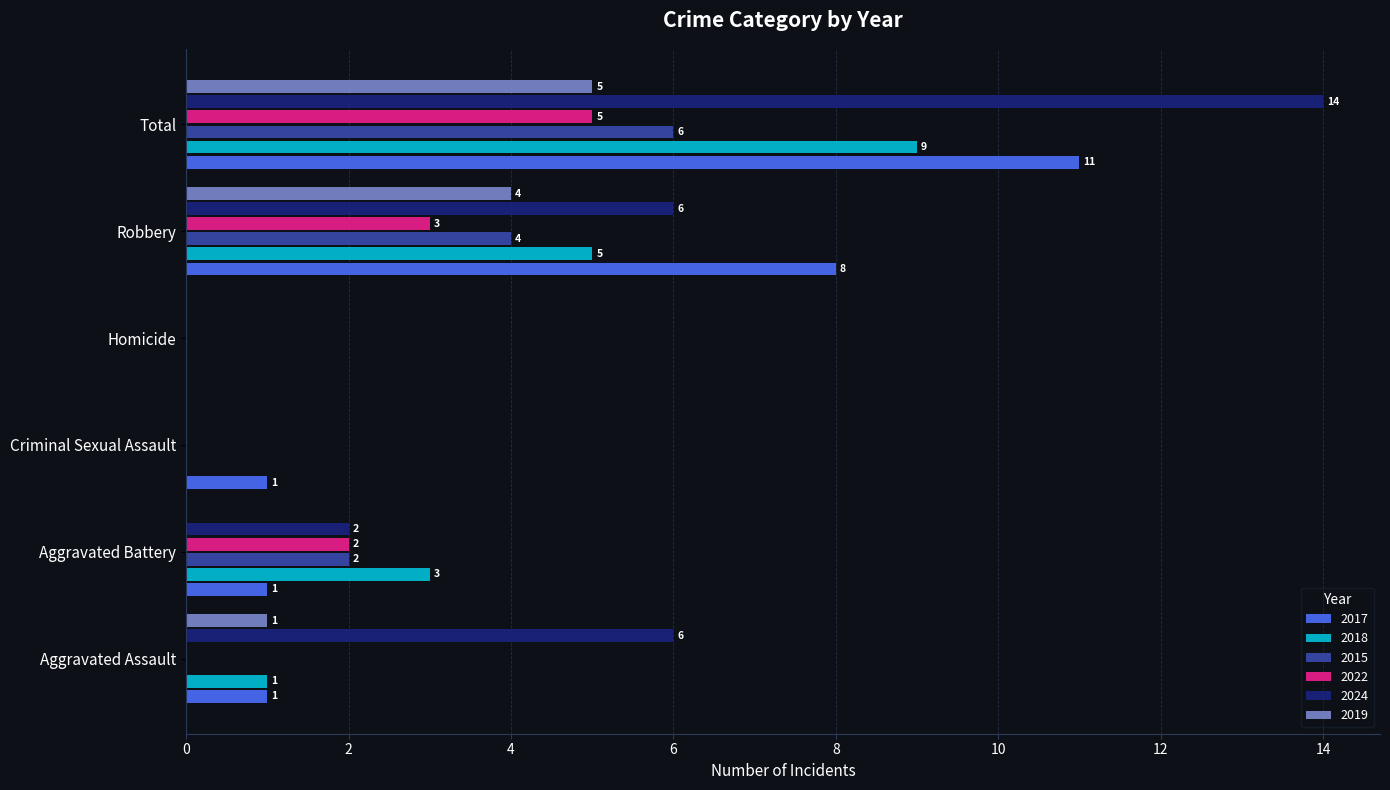

True or false: 2019 has a value of 1 at Aggravated Assault.

True